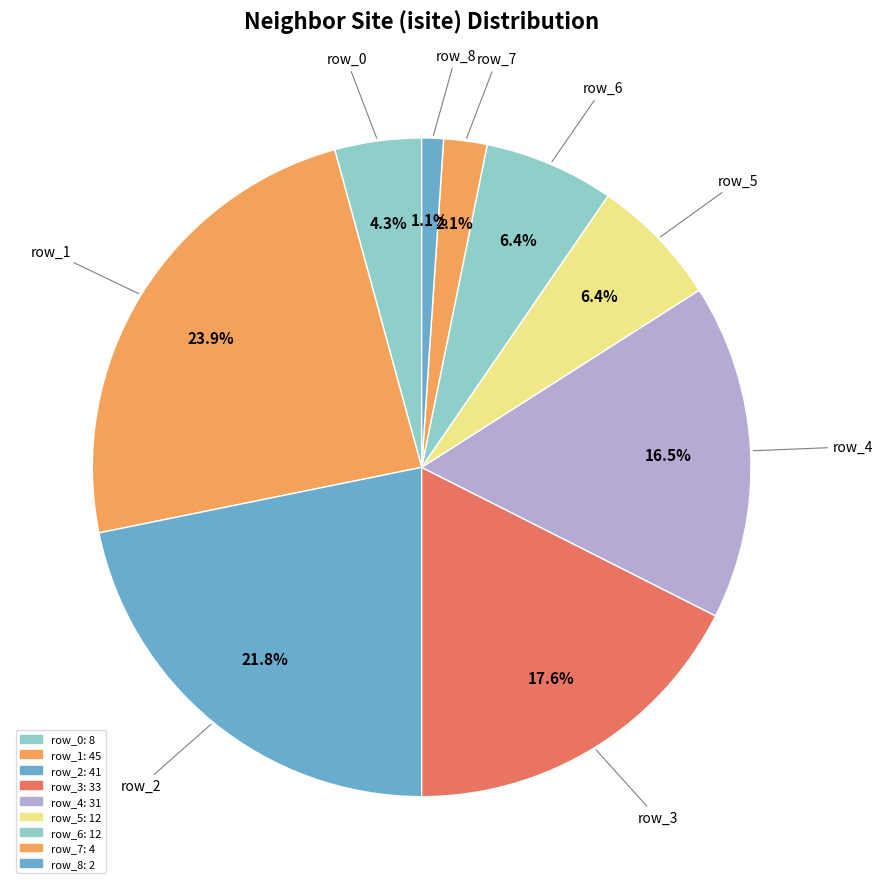

How many segments does this pie chart have?

9